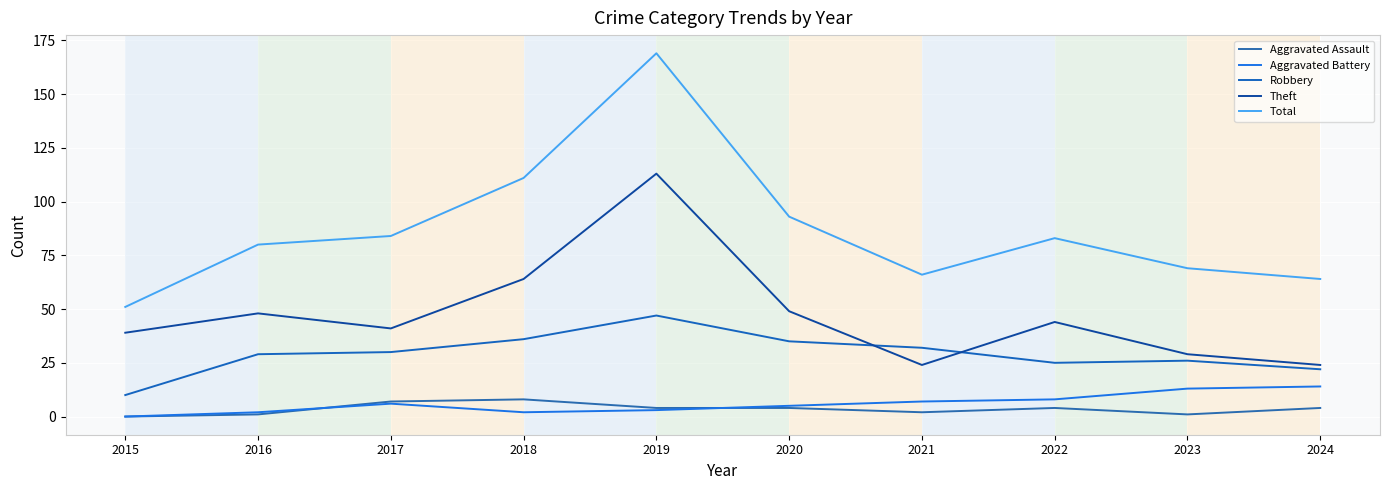

What is the difference between the maximum and minimum values in the Total series?

118